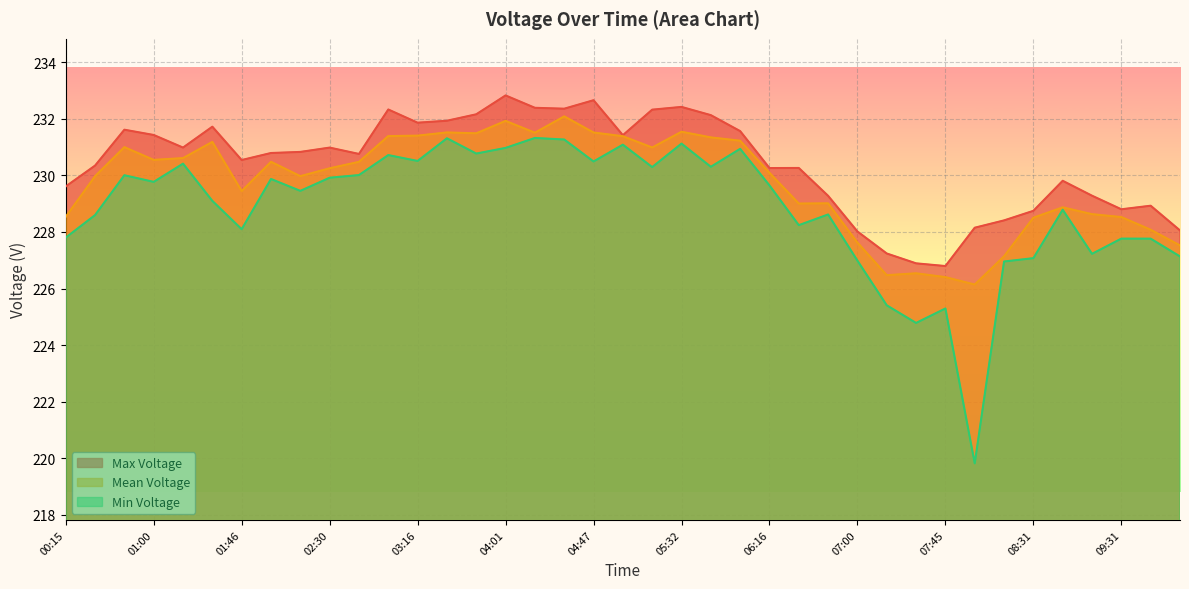

Which series has the widest spread of values?

Min Voltage